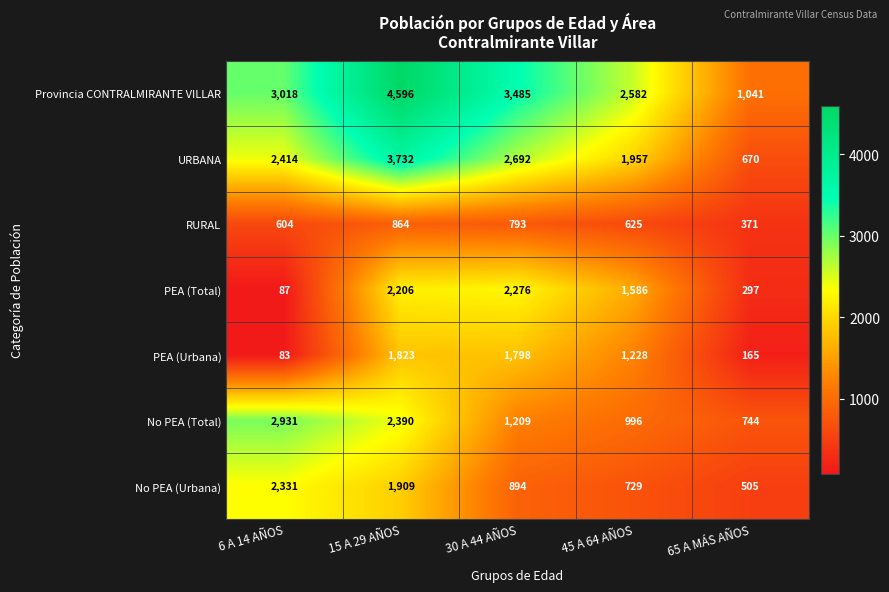

The PEA (Urbana) series shows 3072 at 30 A 44 AÑOS. True or false?

False